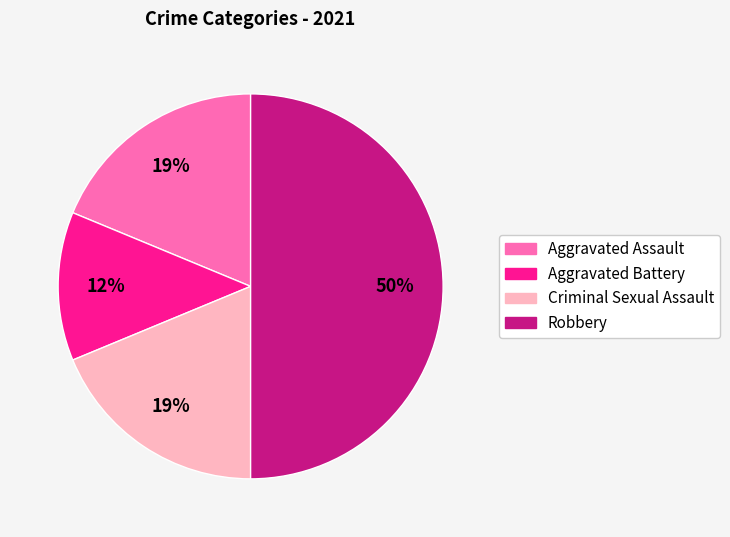

To the nearest percent, what is the combined percentage of Criminal Sexual Assault and Robbery?

69%